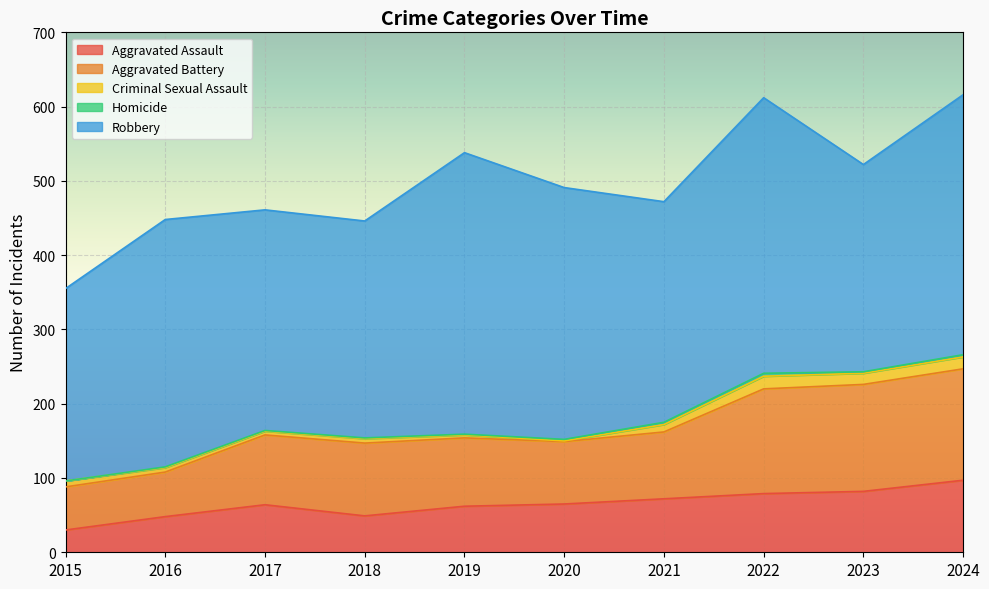

At which category does the chart reach its peak across all series?

2019